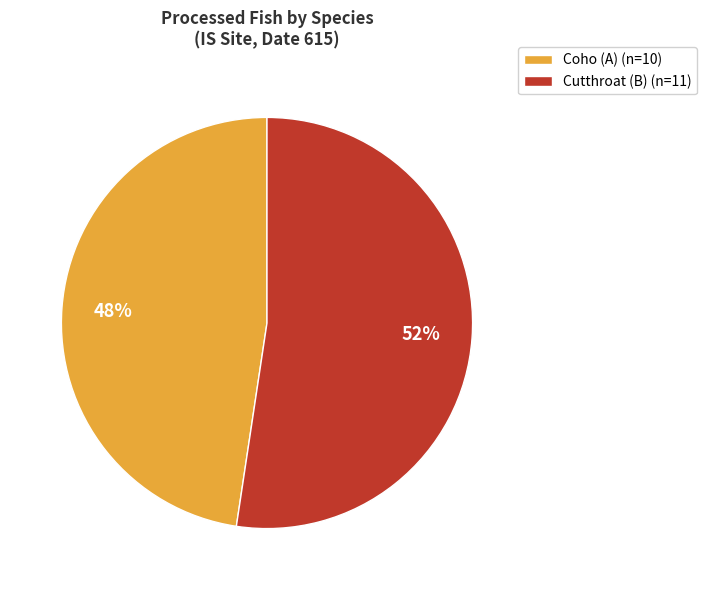

To the nearest percent, what is the combined percentage of Cutthroat (B) and Coho (A)?

100%